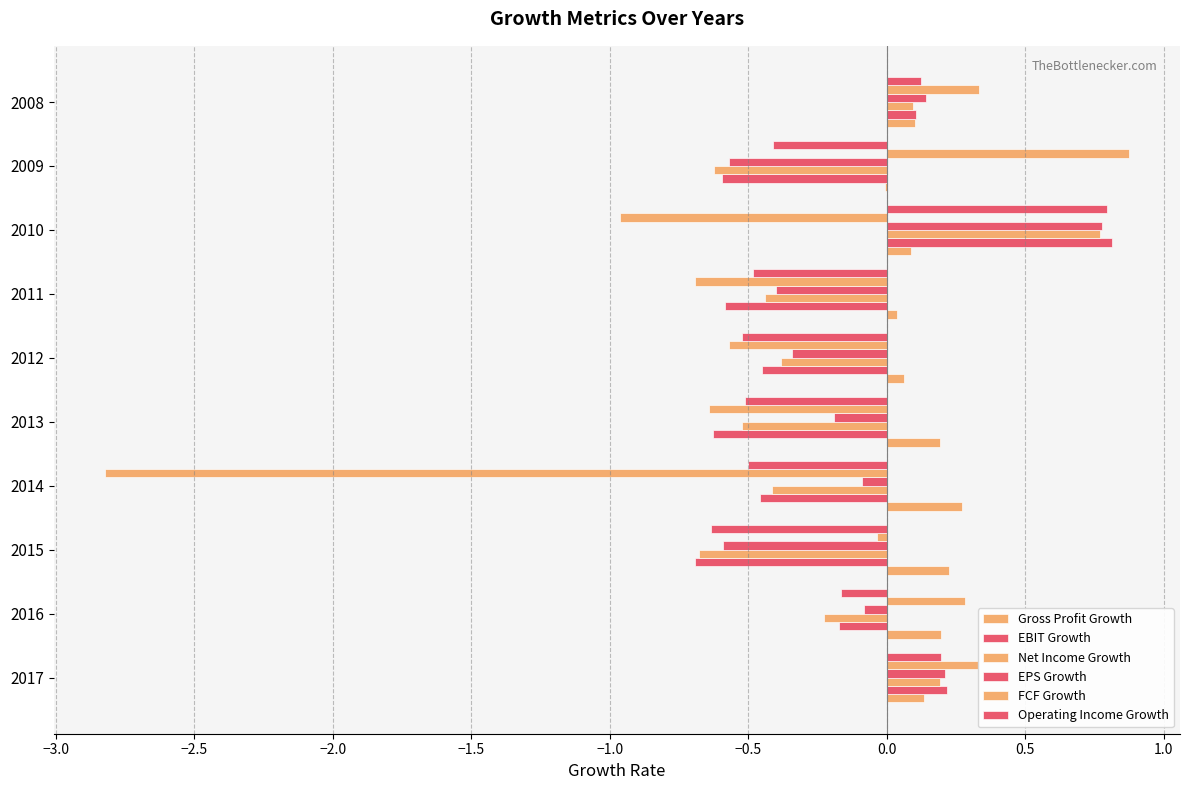

At how many categories does at least one series exceed 0?

10